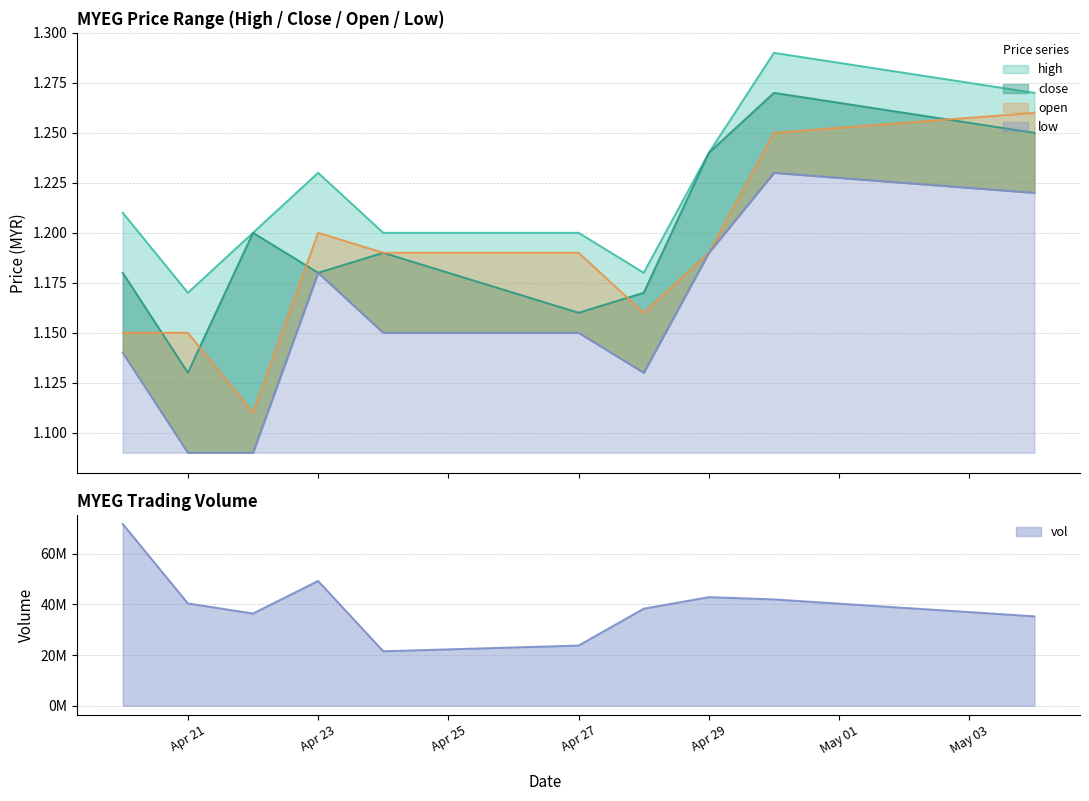

What is the difference between the maximum and minimum values in the close series?

0.1